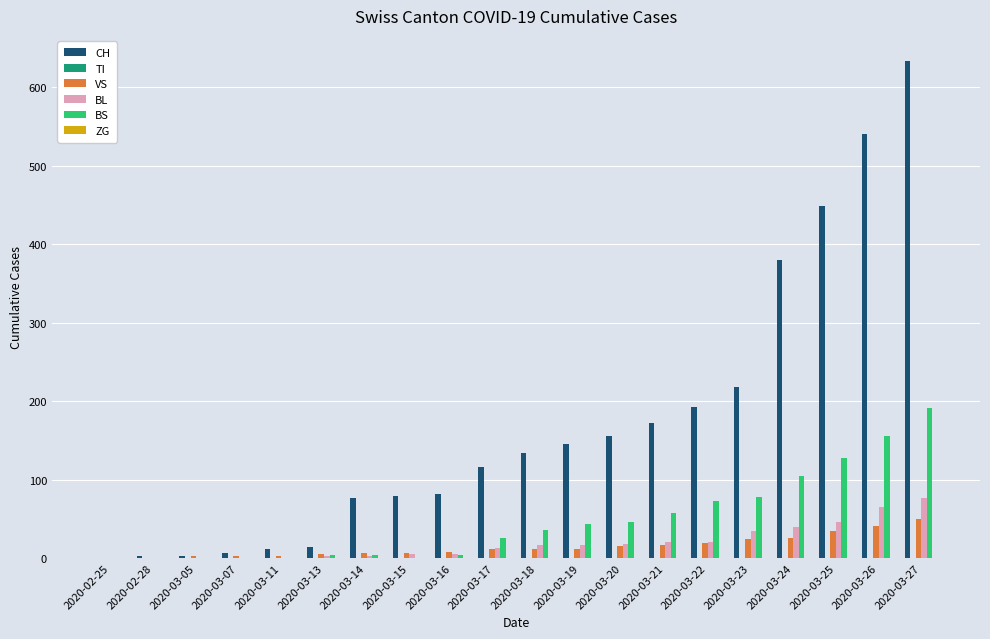

Does the chart contain stacked bars?

No